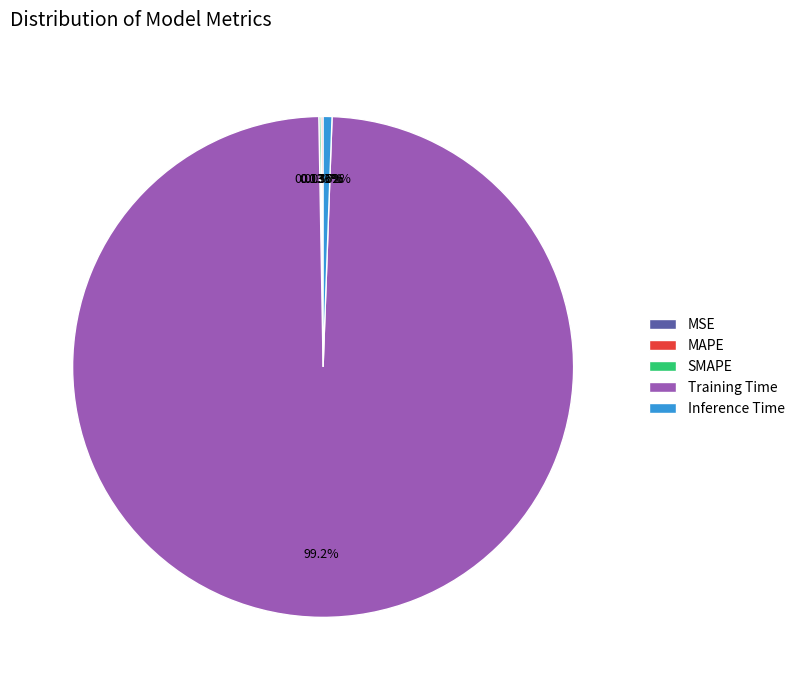

Is it true that Inference Time is 12% of the pie?

False